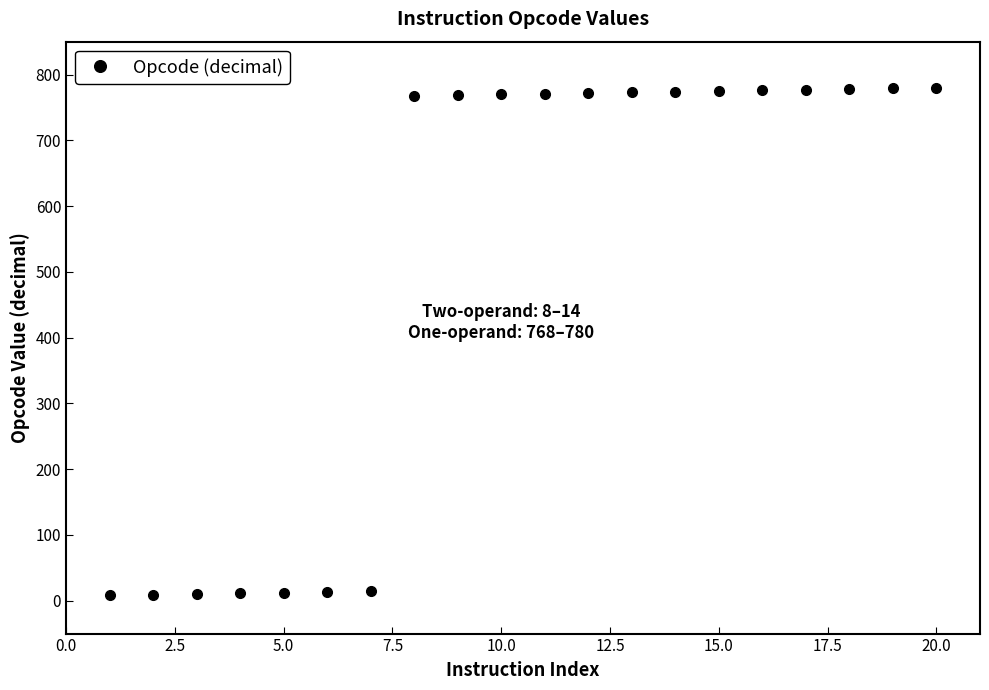

What is the greatest value displayed?

780